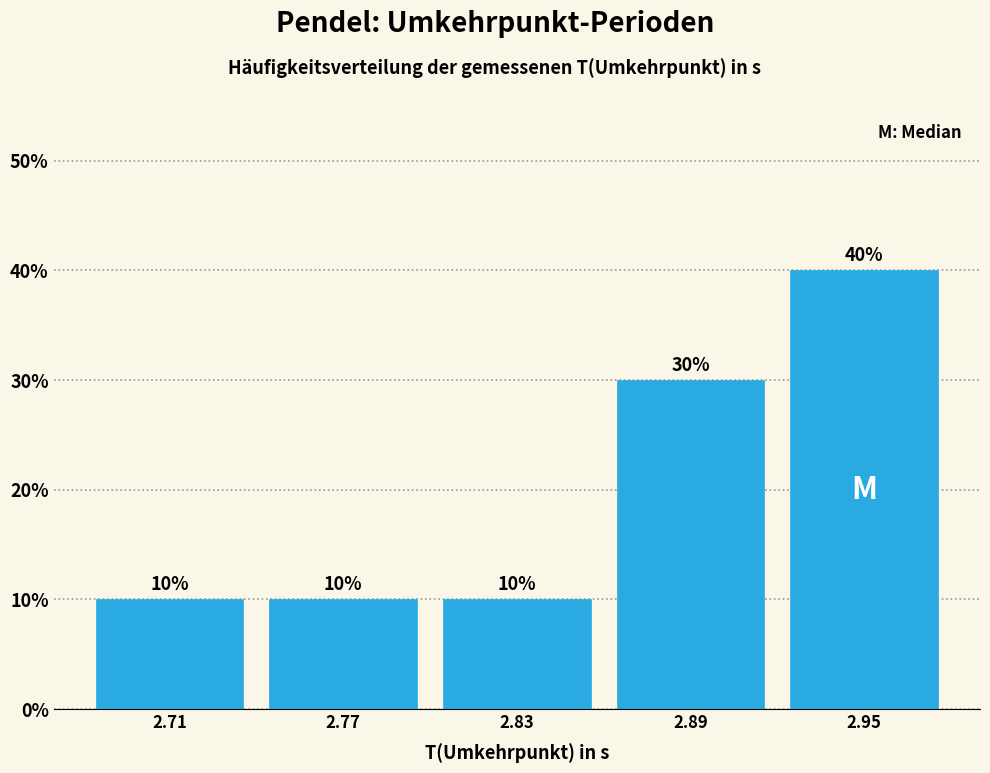

Over which range of the x-axis is the bar tallest?

2.92 to 2.98